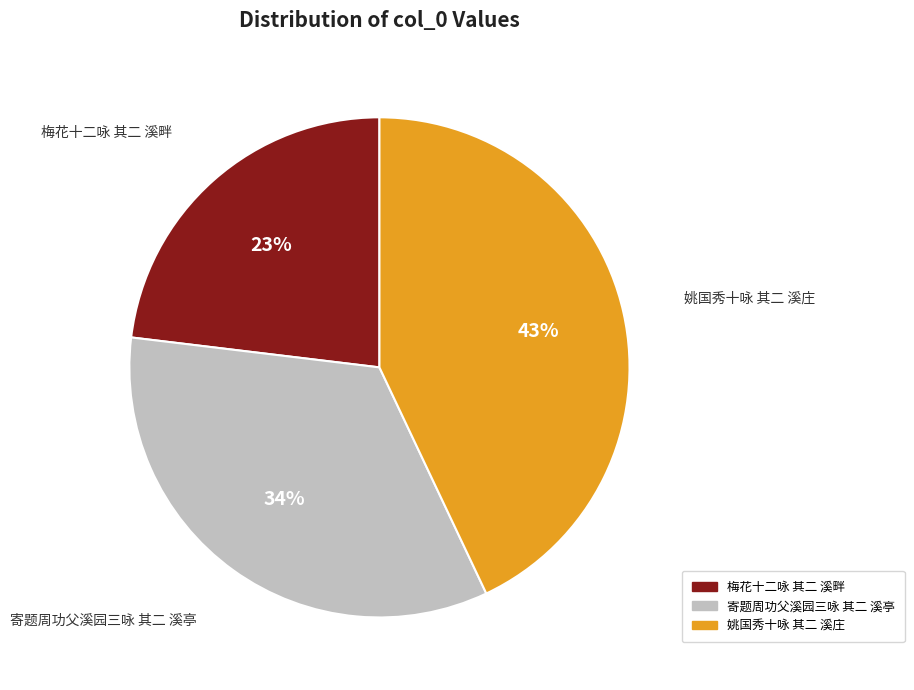

Between 姚国秀十咏 其二 溪庄 and 梅花十二咏 其二 溪畔, which is larger?

姚国秀十咏 其二 溪庄